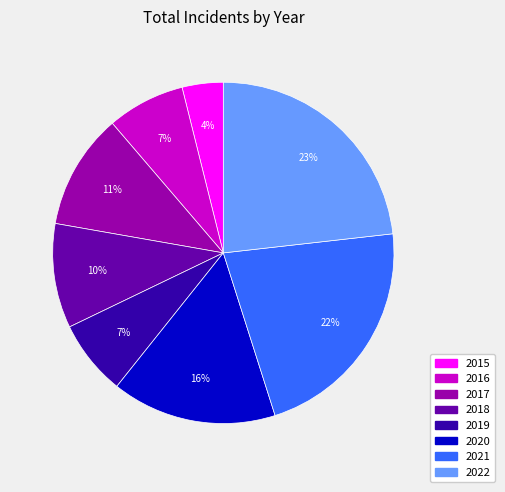

What is the smallest slice in the pie chart?

2015